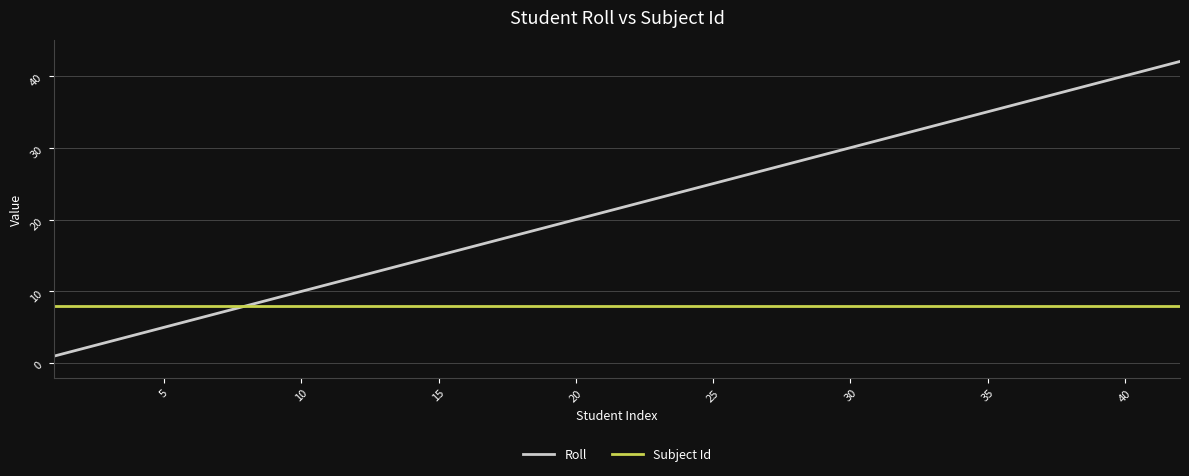

Which series has the widest spread of values?

Roll